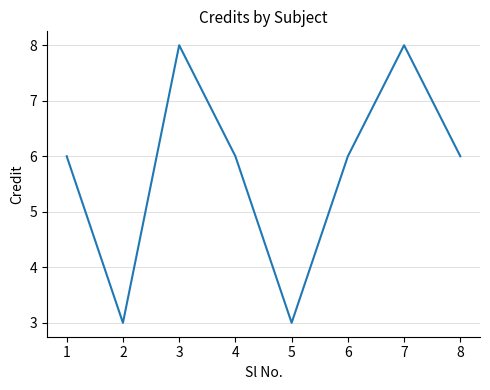

What is the ratio of the value at 1 to the value at 8?

1.0